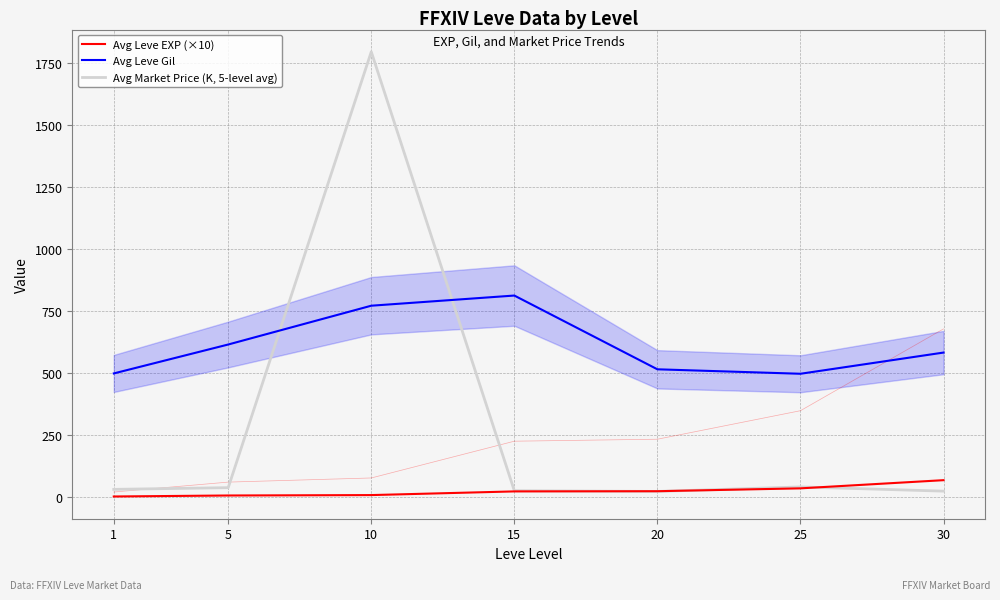

What is the value of the Avg Leve EXP (×10) point at the 5th from the left?

23.3